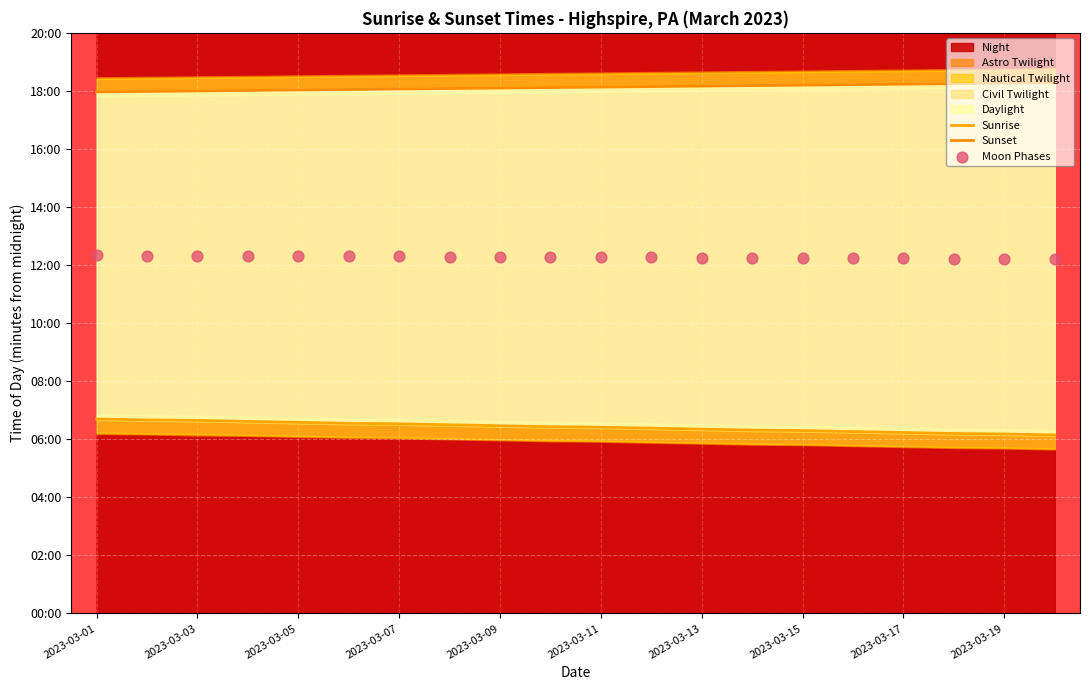

At which category is the sum across all series the highest?

2023-03-01